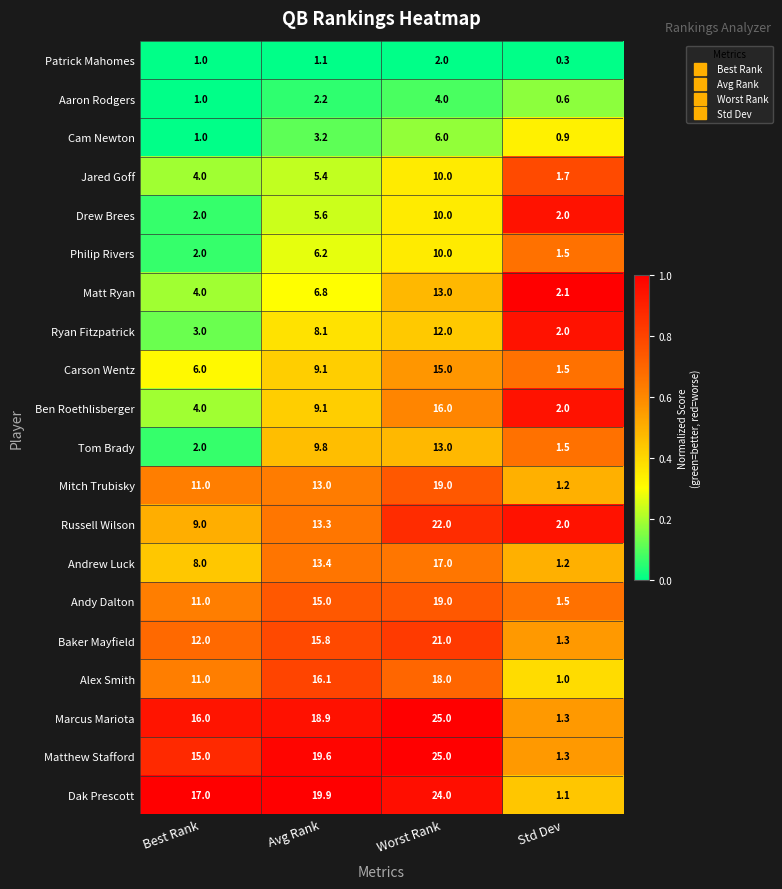

What is the average value of the Matthew Stafford series?

15.2